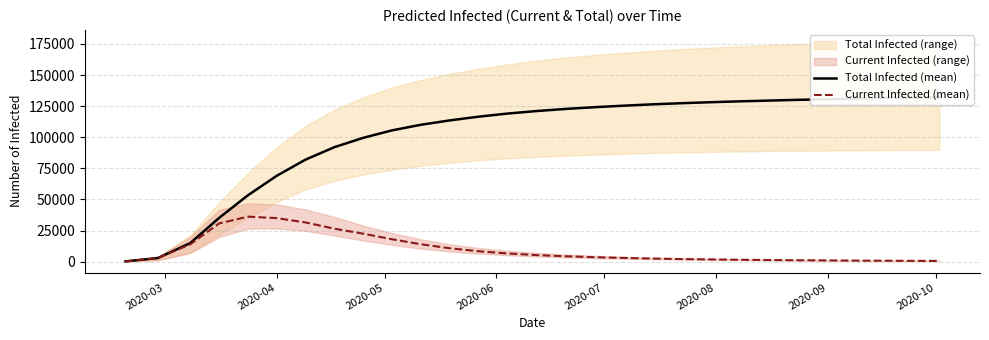

What is the highest value of the Current Infected (mean) series?

36162